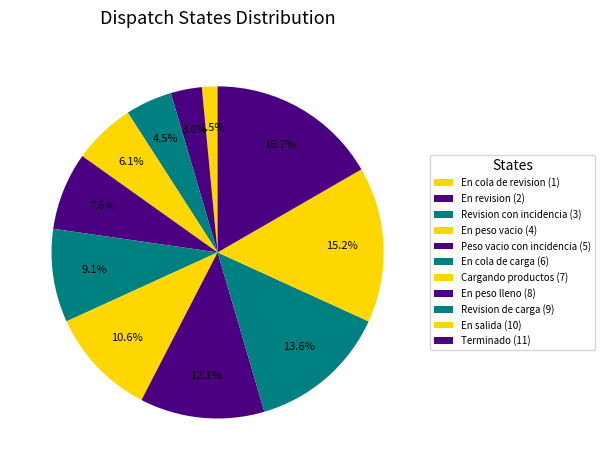

To the nearest percent, what is the combined percentage of En peso lleno and En peso vacio?

18%